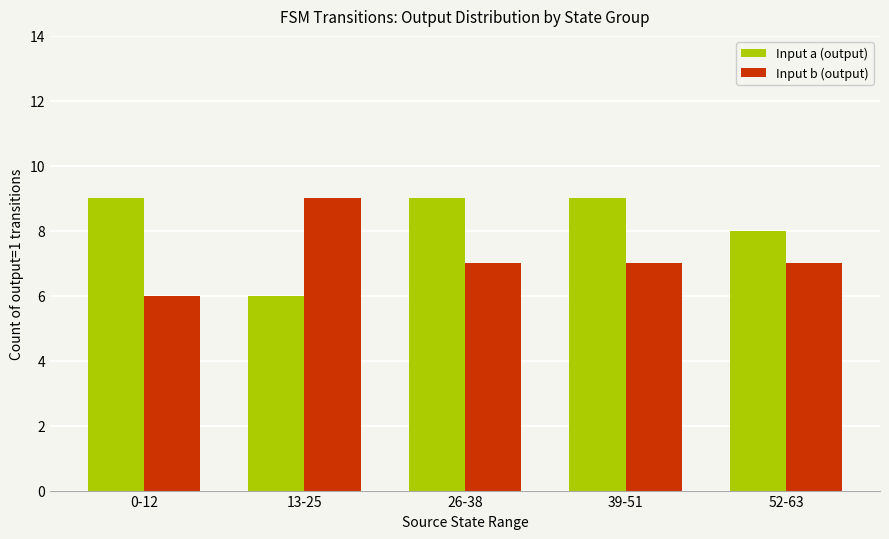

Rank the series by their average value, from highest to lowest.

Input a (output), Input b (output)